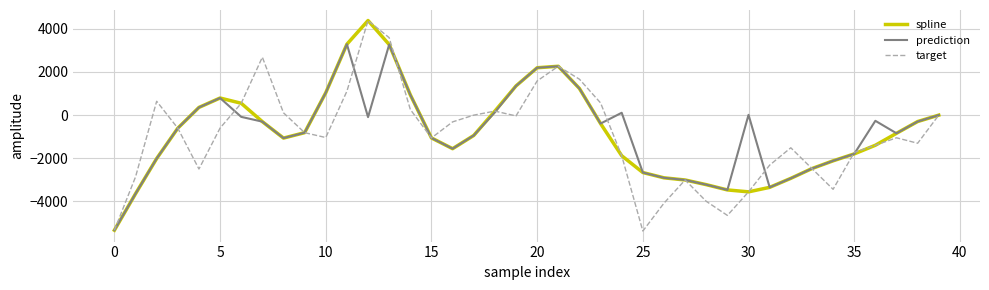

What is the minimum value for target?

-5384.6